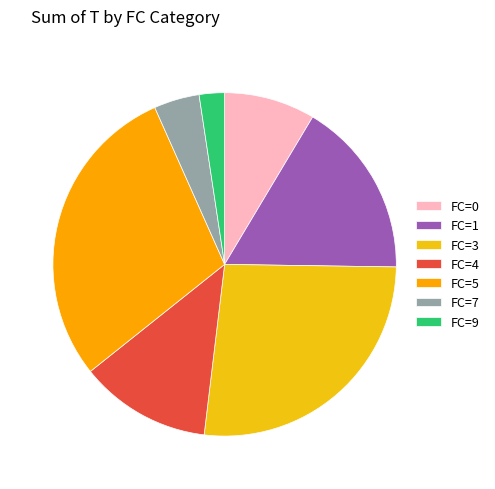

Count the number of slices in the pie.

7